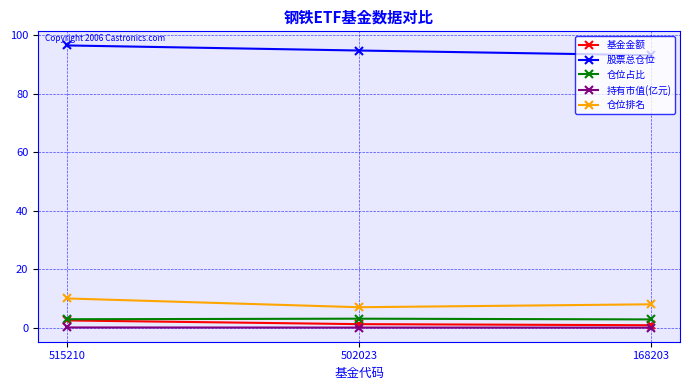

At how many categories does at least one series exceed 13?

3